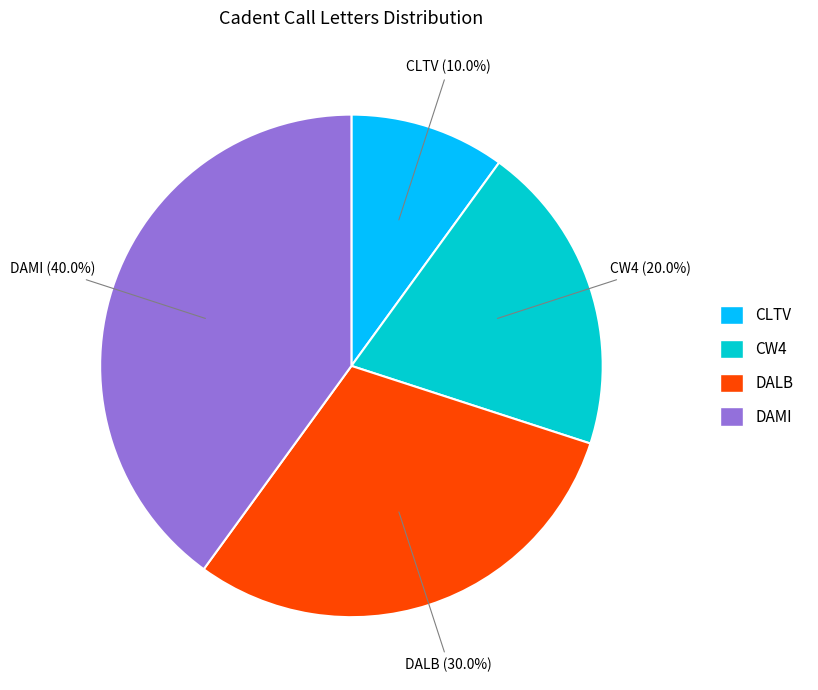

How many slices are in this pie chart?

4